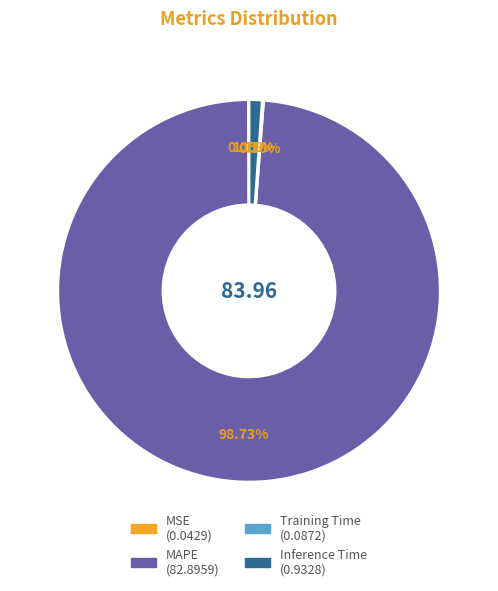

What portion of the pie excludes MAPE?

1.3%